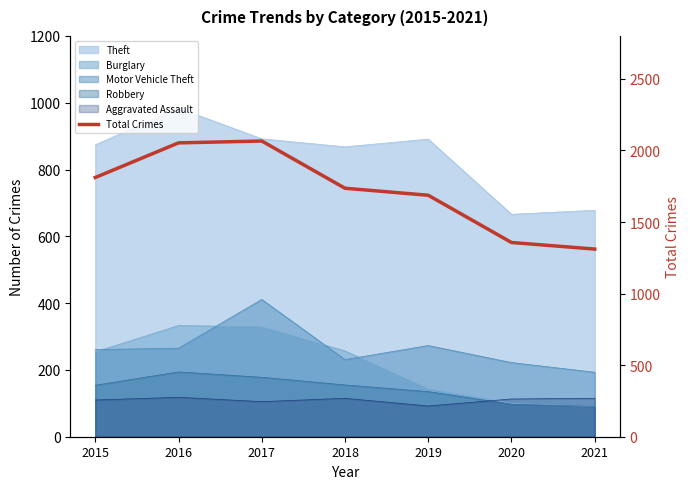

How many interior local peaks (higher than both neighbors) does the data have?

1